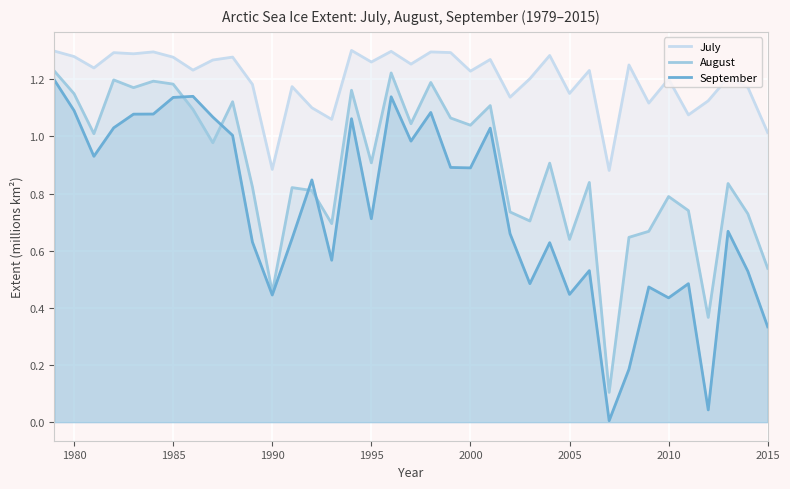

Which series has the widest spread of values?

September